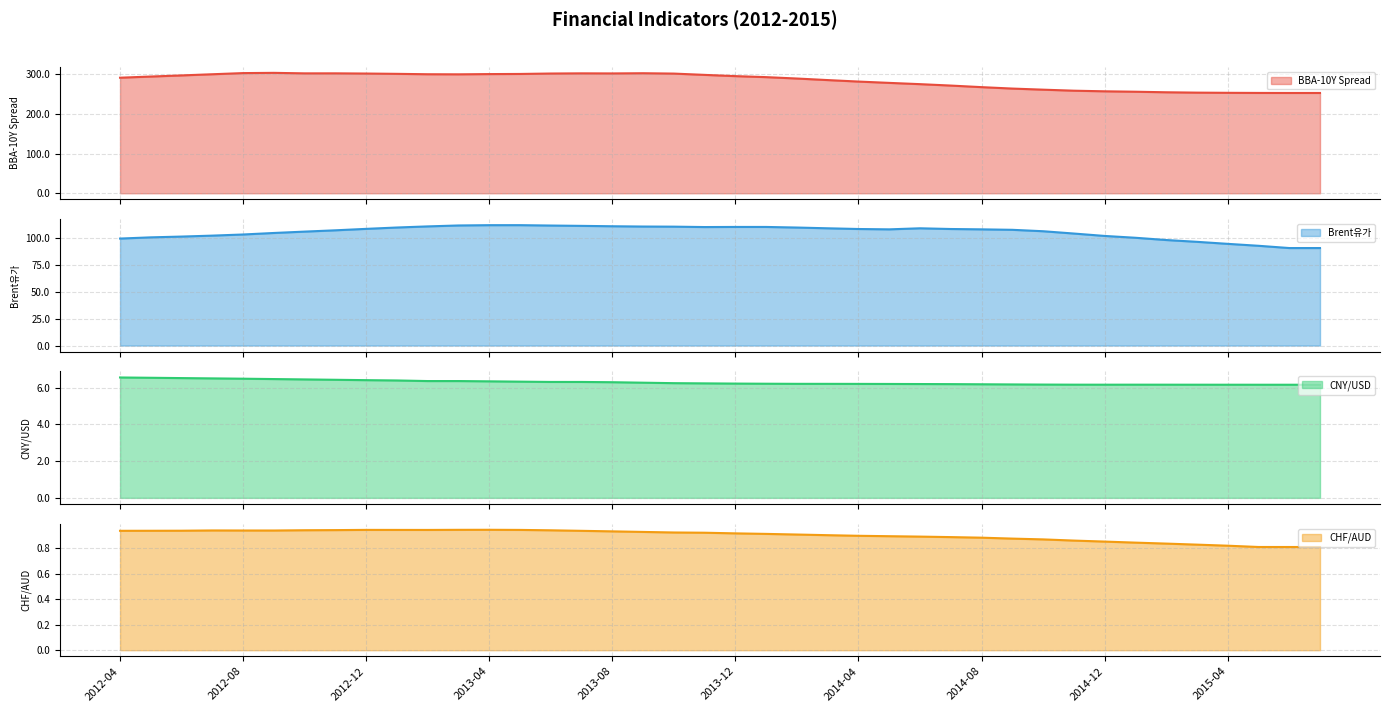

What is the label of the 35th point from the right?

2012-09